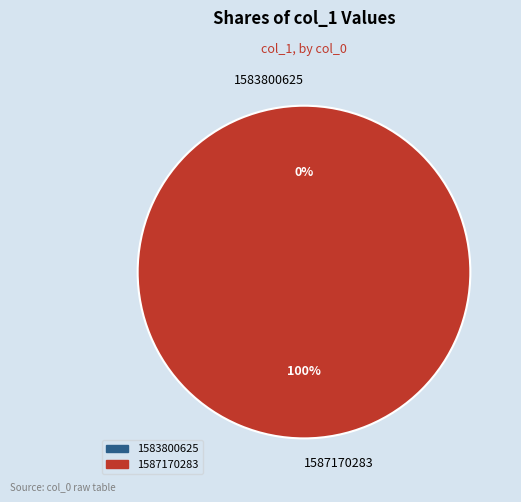

Does 1587170283 represent more than half of the total?

Yes